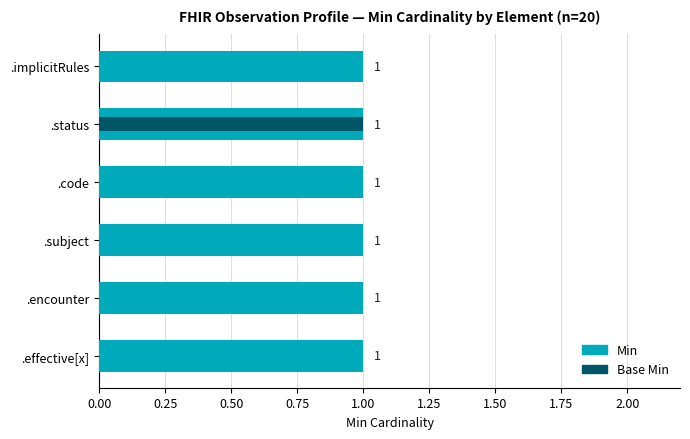

Which series has the largest total across all categories?

Min